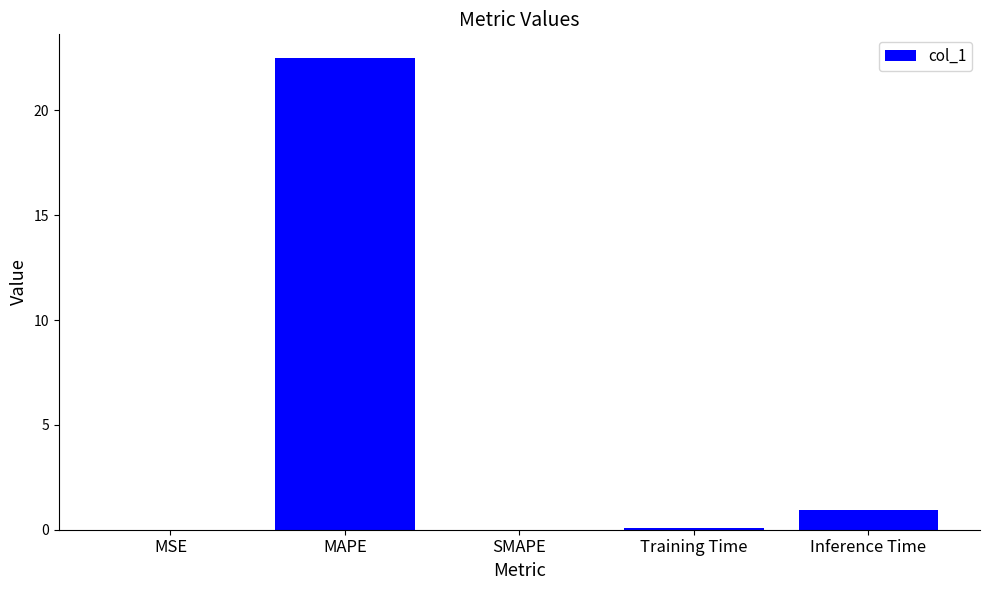

The value at MAPE is 22.5. True or false?

True